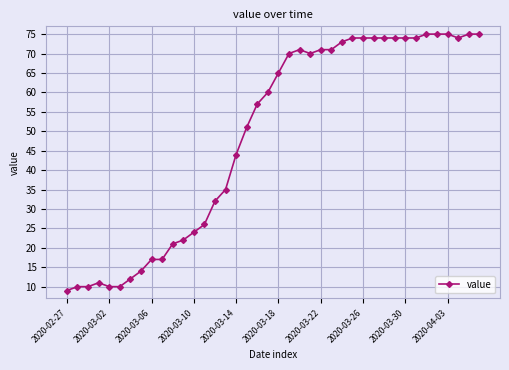

What is the smallest value displayed?

9